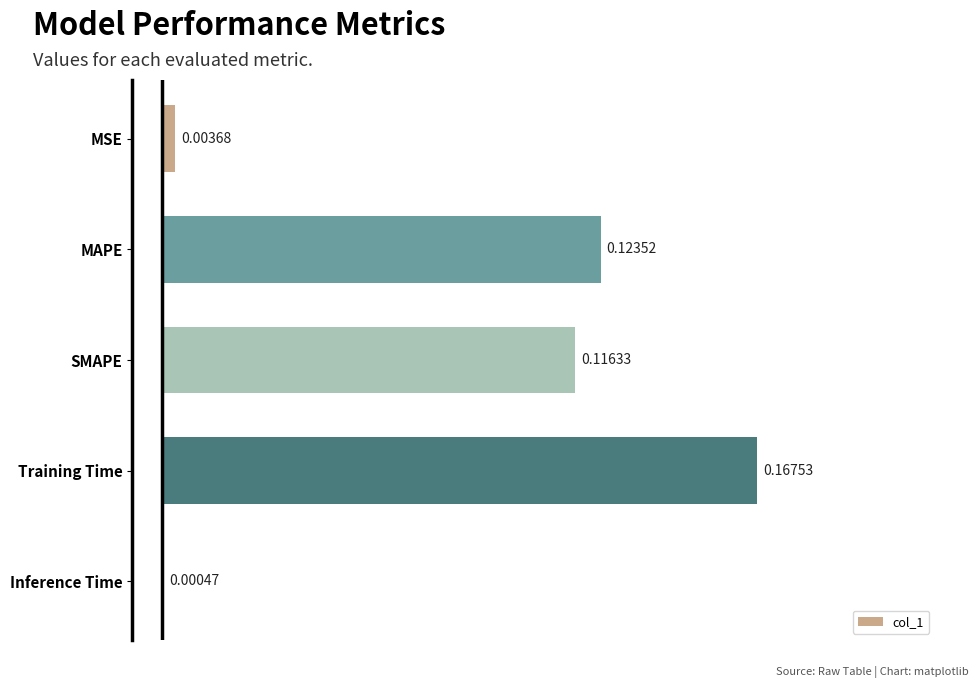

At which label is the value closest to 0?

Inference Time